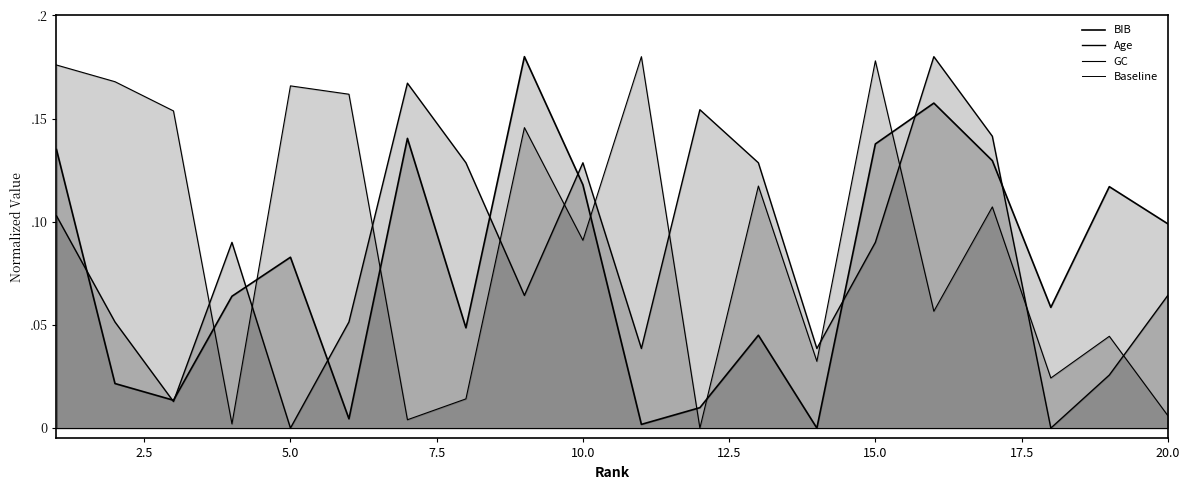

Reading left to right, transcribe all the data shown in this chart.

BIB: 0.1	0.0	0.0	0.1	0.1	0.0	0.1	0.0	0.2	0.1	0.0	0.0	0.0	0.0	0.1	0.2	0.1	0.1	0.1	0.1
Age: 0.1	0.1	0.0	0.1	0.0	0.1	0.2	0.1	0.1	0.1	0.0	0.2	0.1	0.0	0.1	0.2	0.1	0.0	0.0	0.1
GC: 0.2	0.2	0.2	0.0	0.2	0.2	0.0	0.0	0.1	0.1	0.2	0.0	0.1	0.0	0.2	0.1	0.1	0.0	0.0	0.0
Baseline: 0.0	0.0	0.0	0.0	0.0	0.0	0.0	0.0	0.0	0.0	0.0	0.0	0.0	0.0	0.0	0.0	0.0	0.0	0.0	0.0